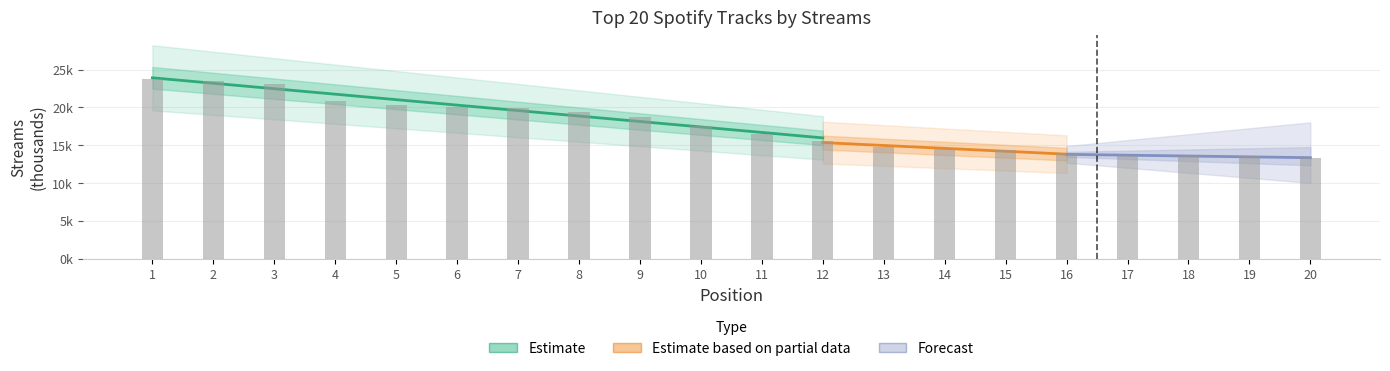

How many bars are there in total?

20